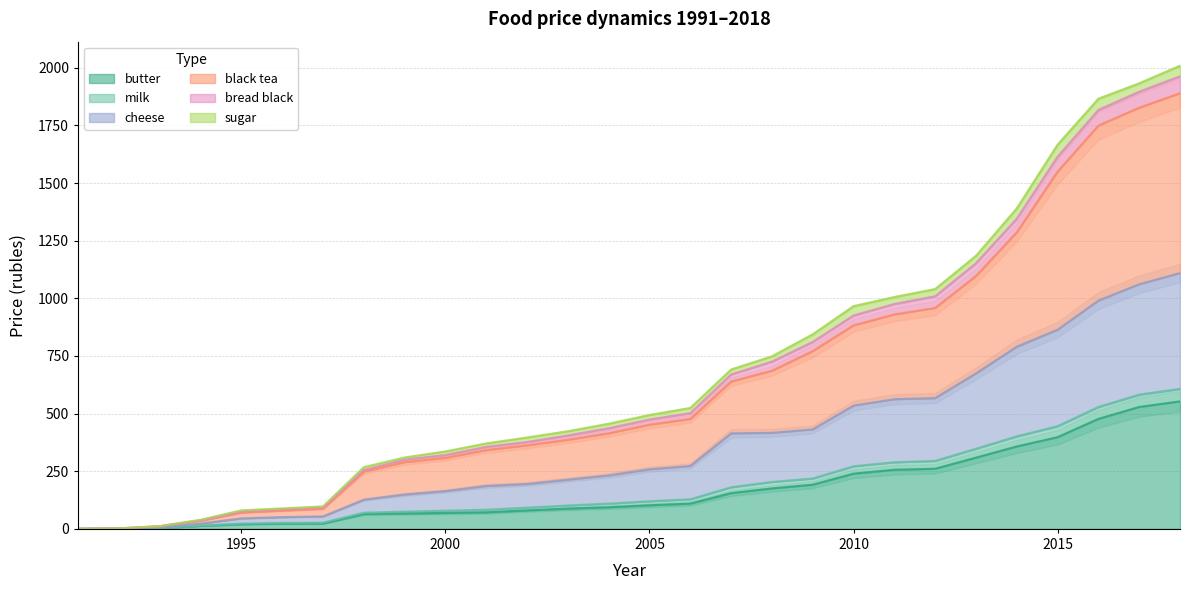

Which has a higher value, 1998 or 2000?

2000